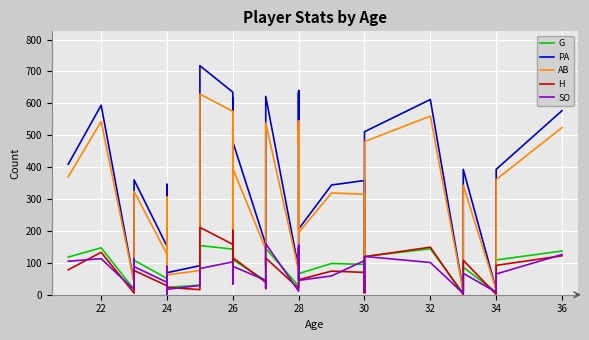

Between 24 and 26, which is larger?

24